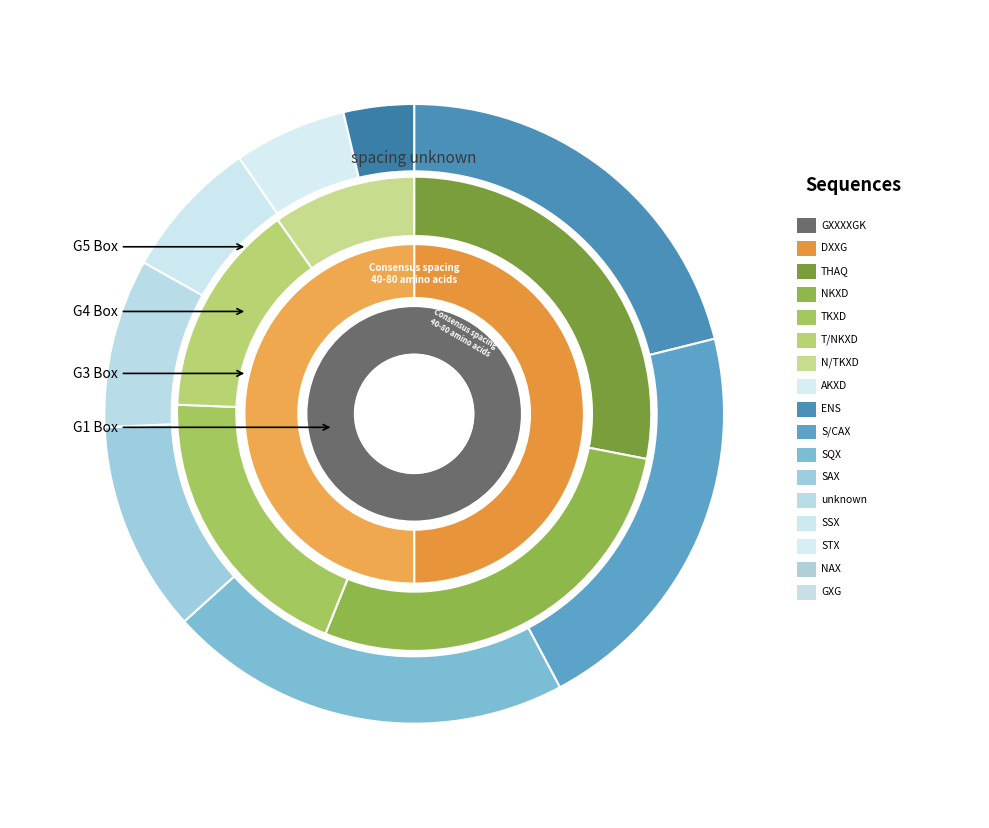

What portion of the pie excludes 6.2?

100.0%